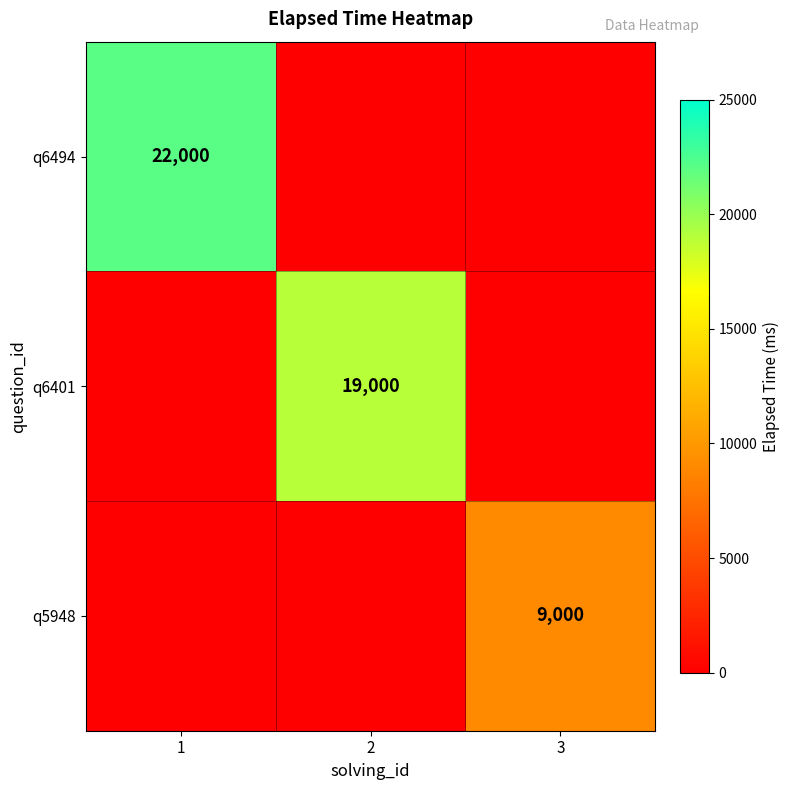

Is it true that q6401 equals 19000 at 2?

True